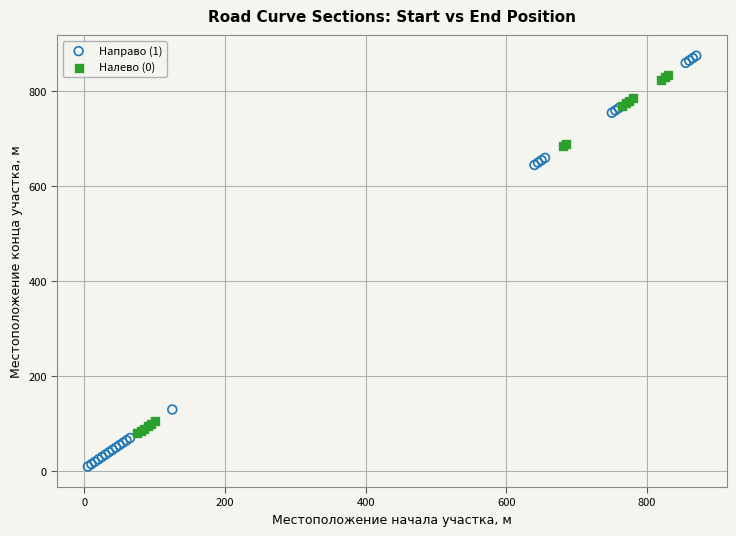

What are all the series names shown in the legend?

Направо (1), Налево (0)